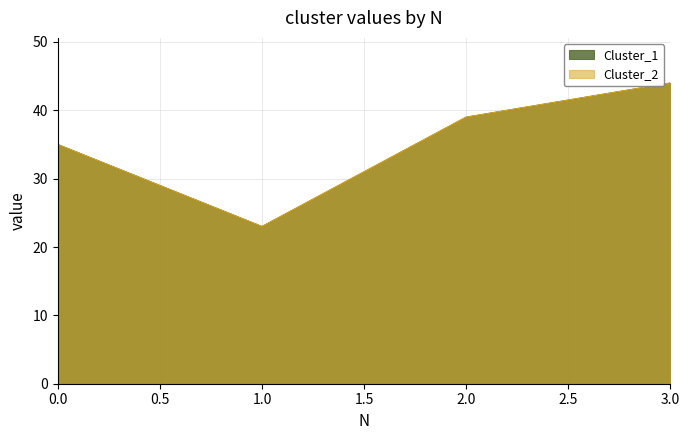

Which category has the highest value in the Cluster_2 series?

3